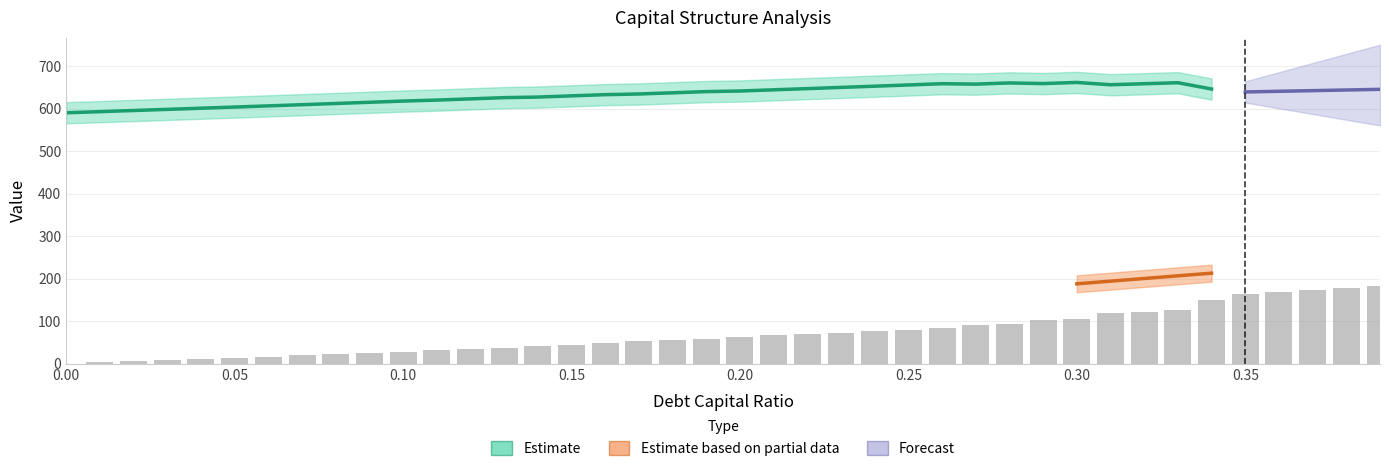

True or false: debt_capital has a value of 0.0 at 0.15.

False